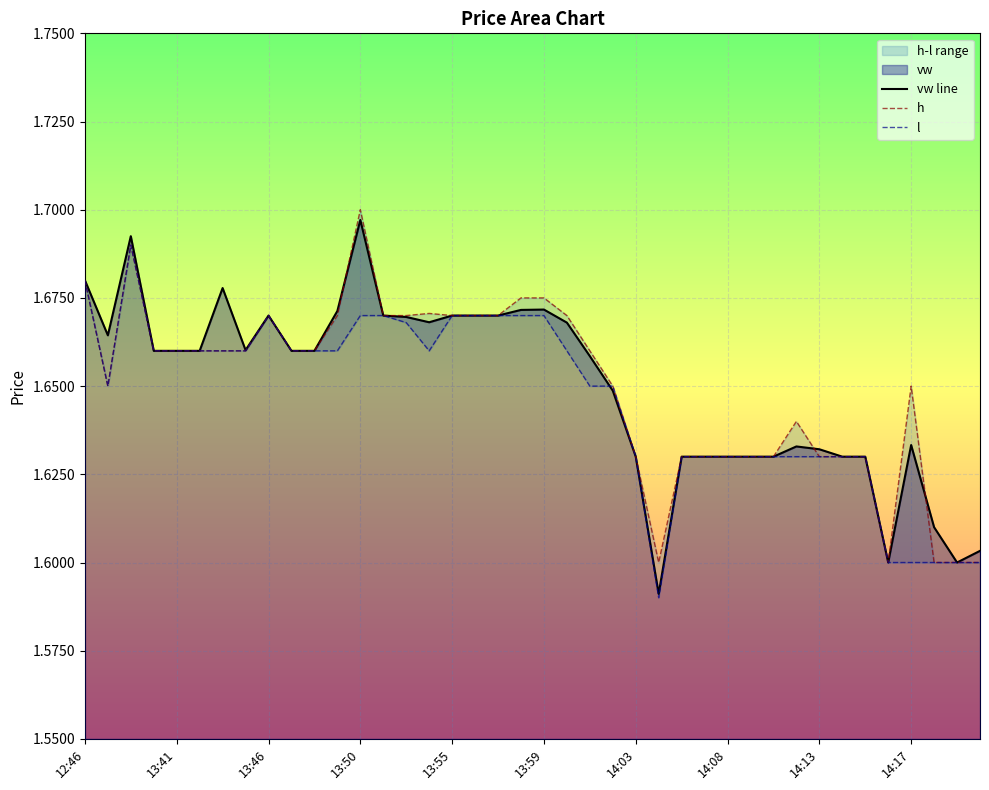

At which label does vw line reach its peak?

13:50